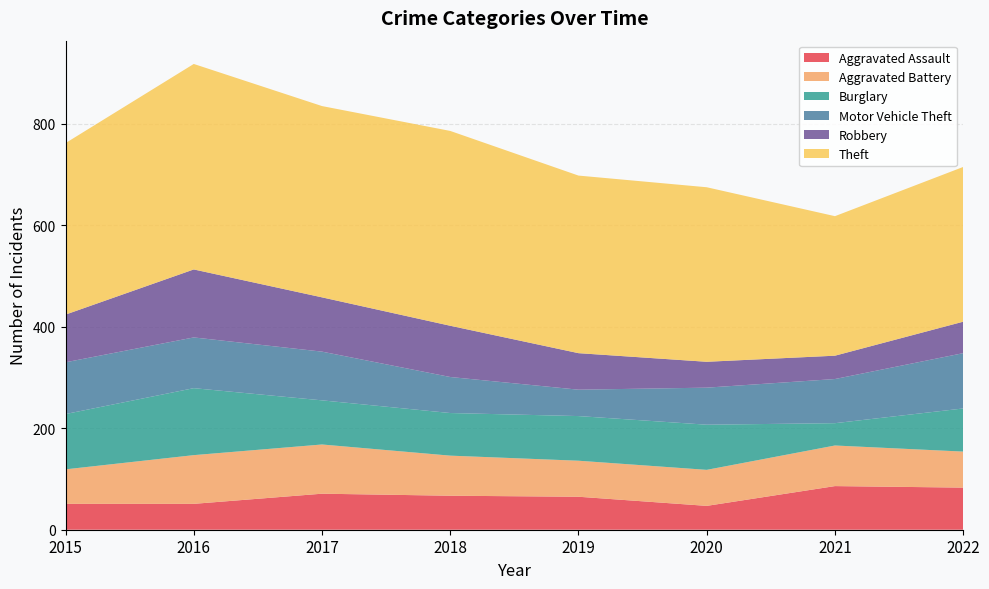

Reading right to left, list all the values displayed in this chart.

Aggravated Assault: 2022=83	2021=86	2020=47	2019=65	2018=67	2017=71	2016=51	2015=51
Aggravated Battery: 2022=71	2021=80	2020=71	2019=71	2018=79	2017=97	2016=96	2015=68
Burglary: 2022=85	2021=44	2020=89	2019=88	2018=84	2017=87	2016=132	2015=109
Motor Vehicle Theft: 2022=109	2021=87	2020=73	2019=52	2018=71	2017=96	2016=100	2015=102
Robbery: 2022=62	2021=46	2020=51	2019=72	2018=101	2017=107	2016=134	2015=94
Theft: 2022=305	2021=275	2020=344	2019=350	2018=384	2017=377	2016=405	2015=338